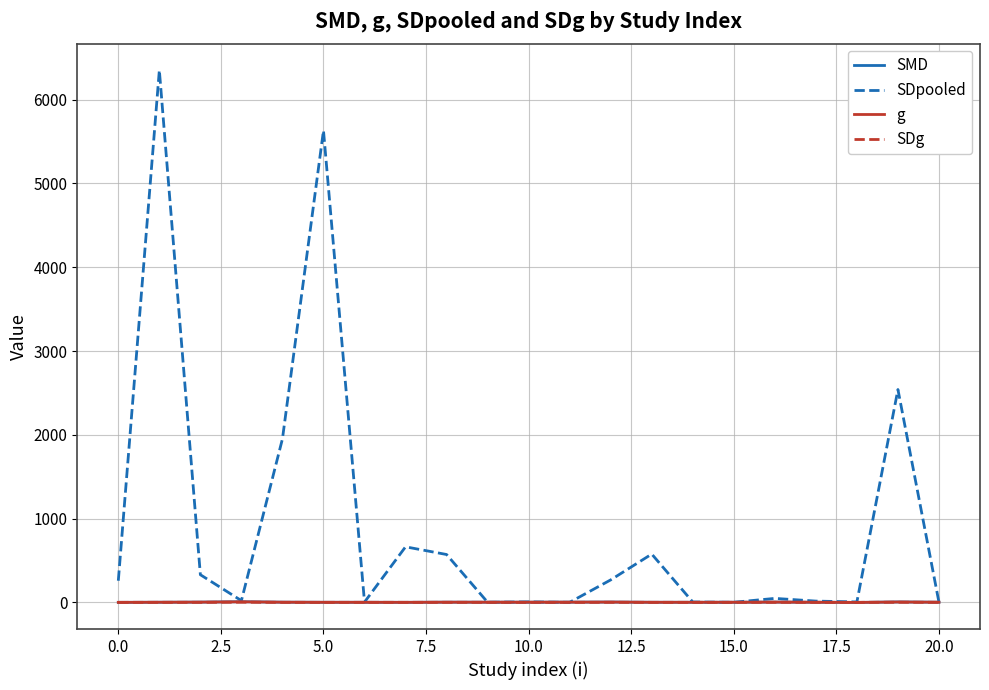

Which series has the largest total across all categories?

SDpooled